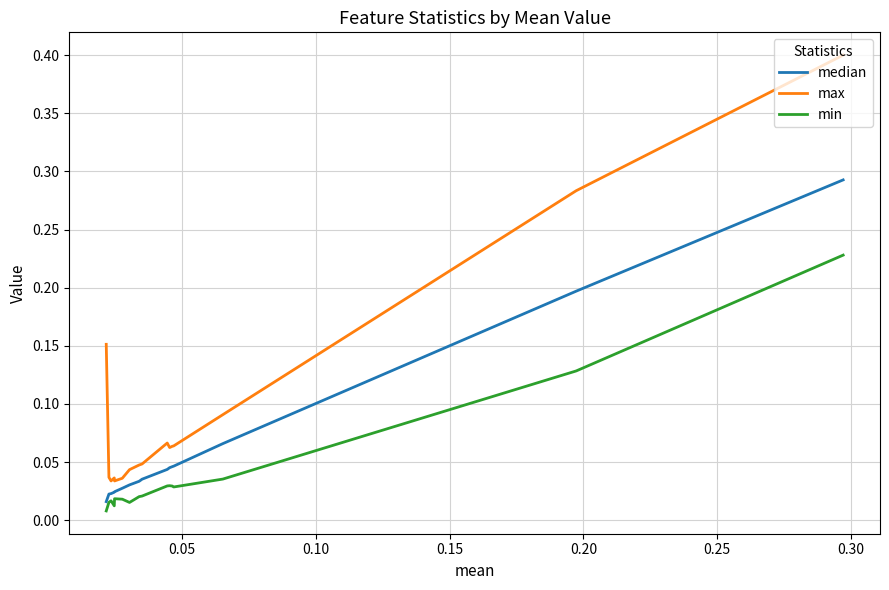

True or false: median and min intersect in this chart.

False